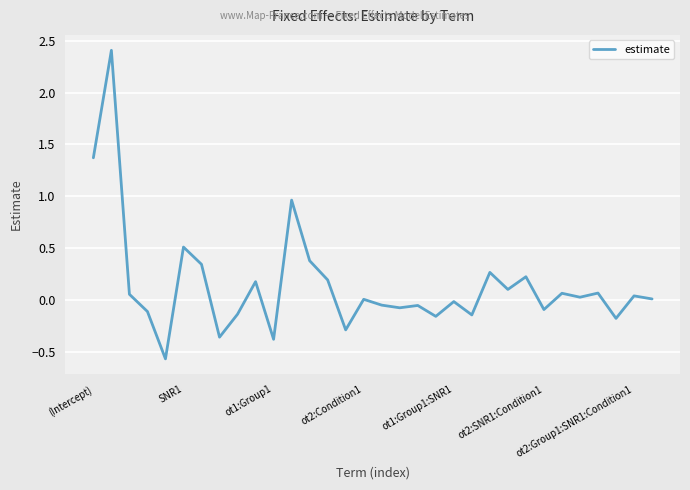

Is this an area chart (filled region under the line)?

No